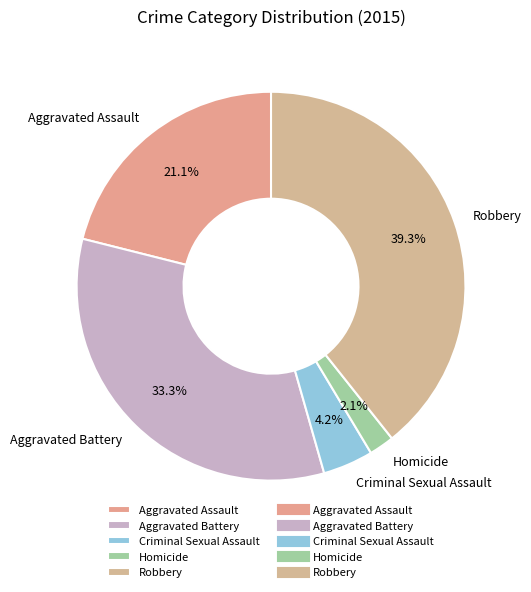

What is the smallest slice in the pie chart?

Homicide